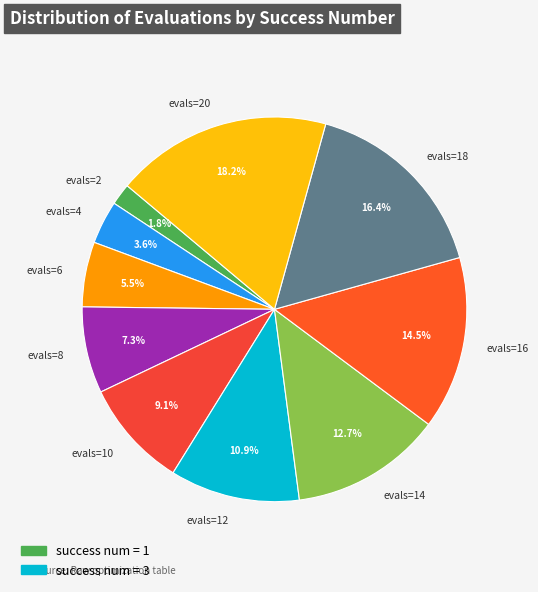

Does any single category account for the majority?

No